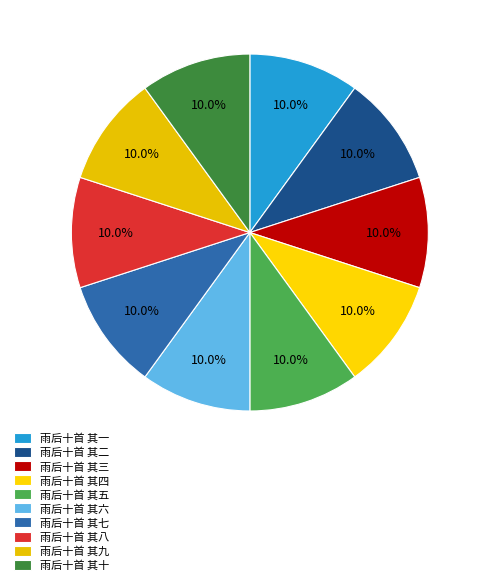

To the nearest percent, what portion does 雨后十首 其一 represent?

10%